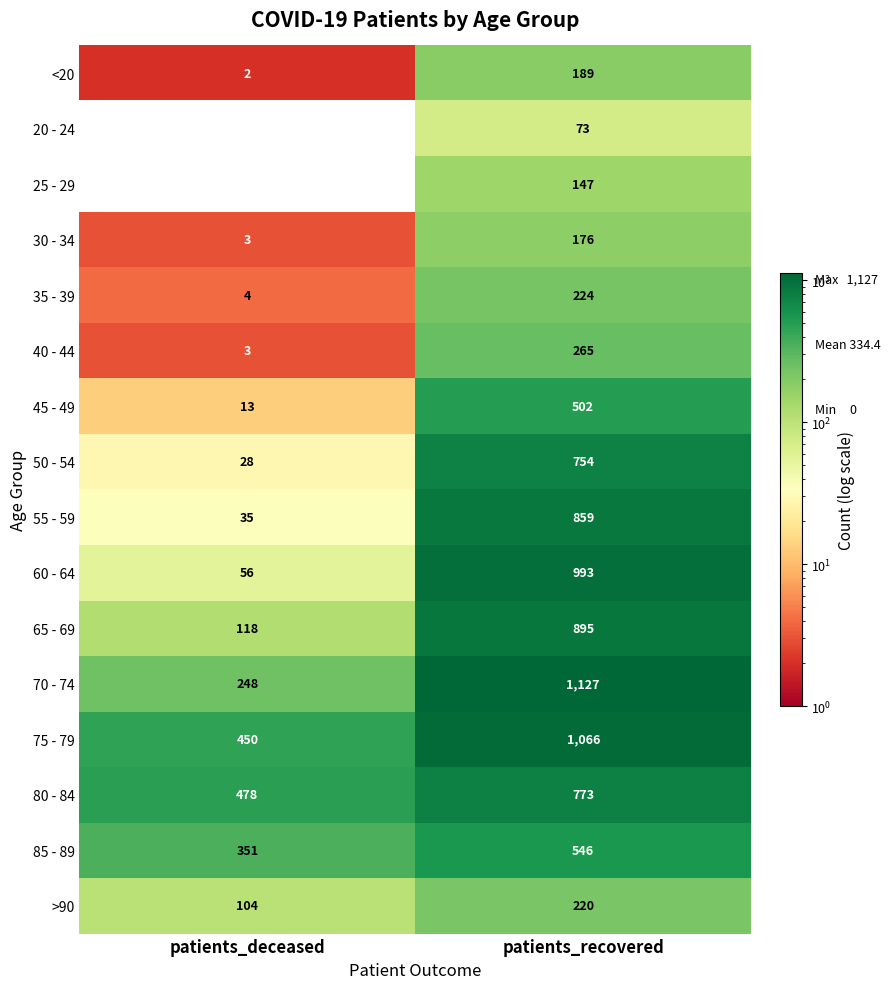

Which series has the largest total across all categories?

75 - 79